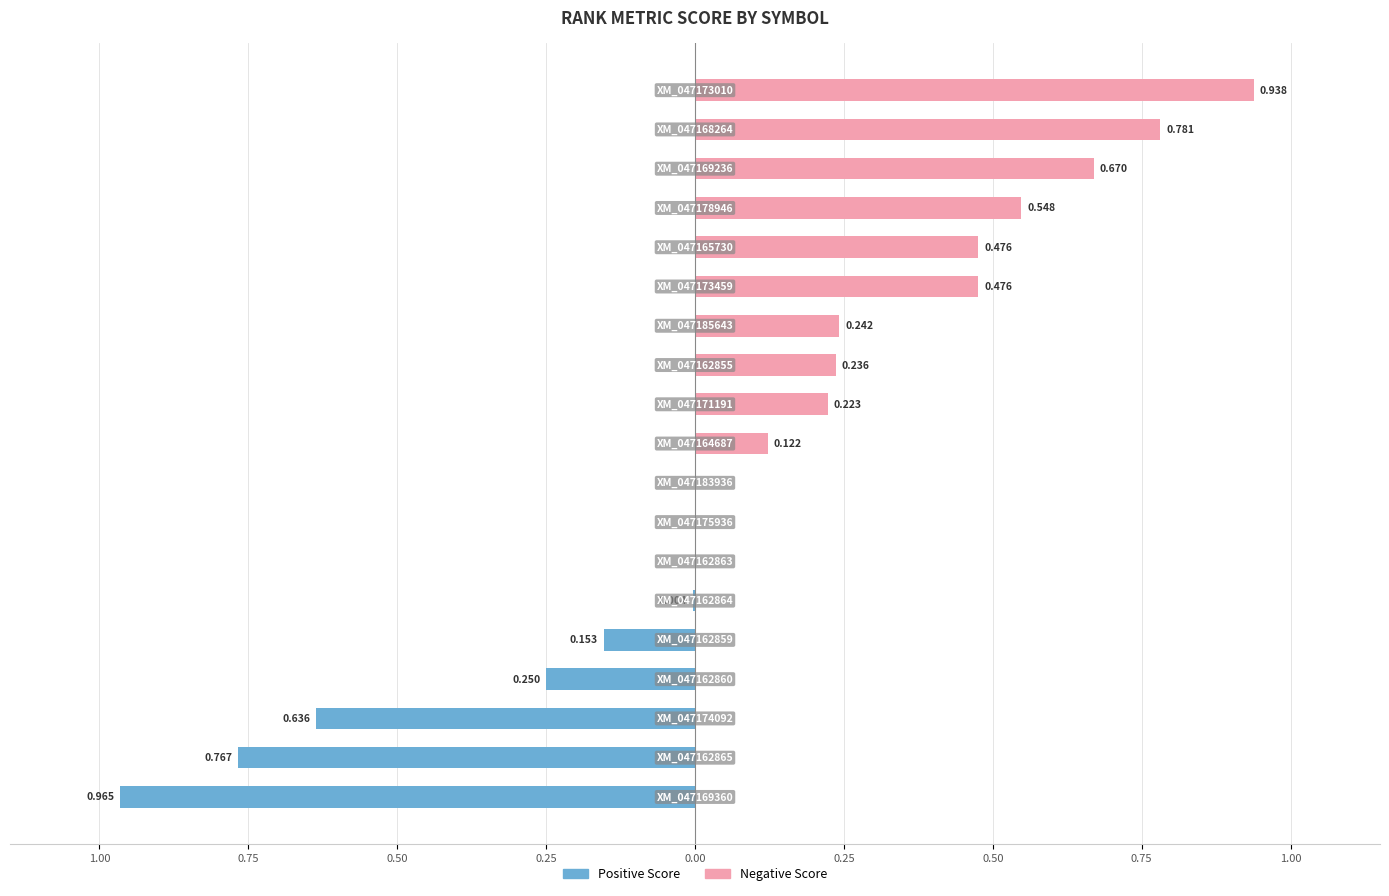

Reading right to left, what are all the values shown in this chart?

RANK METRIC SCORE (positive): 0.0	0.0	0.0	0.0	0.0	0.0	0.0	0.0	0.0	0.0	0.0	0.0	0.0	-0.0	-0.2	-0.2	-0.6	-0.8	-1.0
RANK METRIC SCORE (negative): 0.9	0.8	0.7	0.5	0.5	0.5	0.2	0.2	0.2	0.1	0.0	0.0	0.0	0.0	0.0	0.0	0.0	0.0	0.0